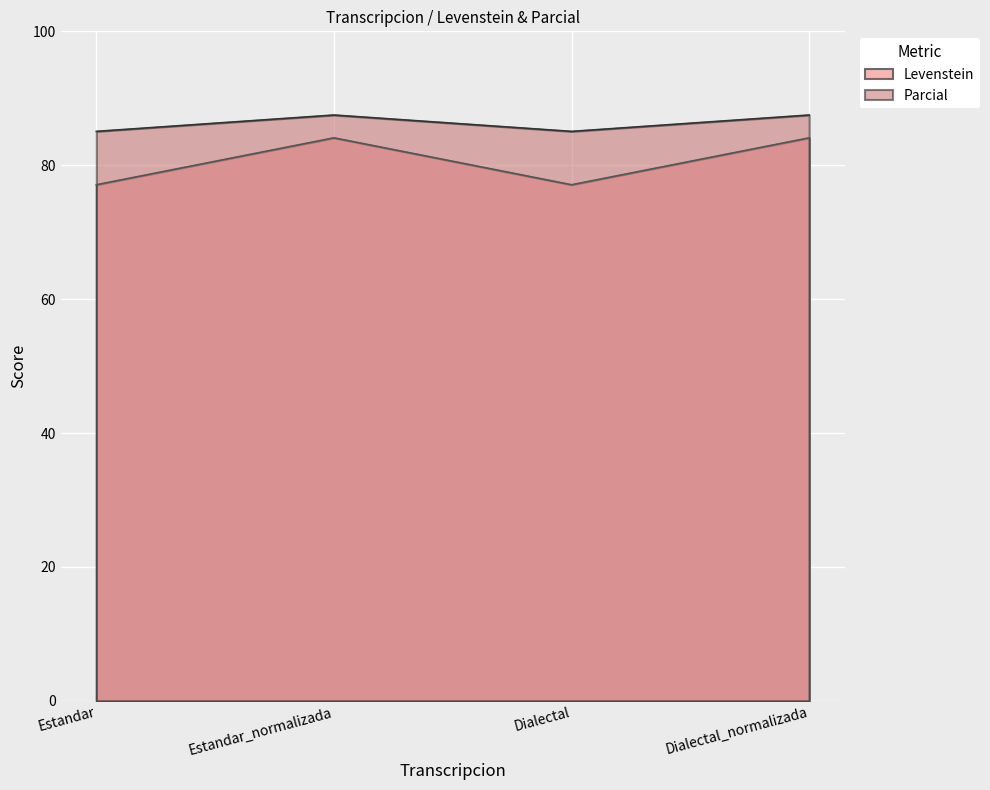

What is the maximum value for Levenstein?

84.1